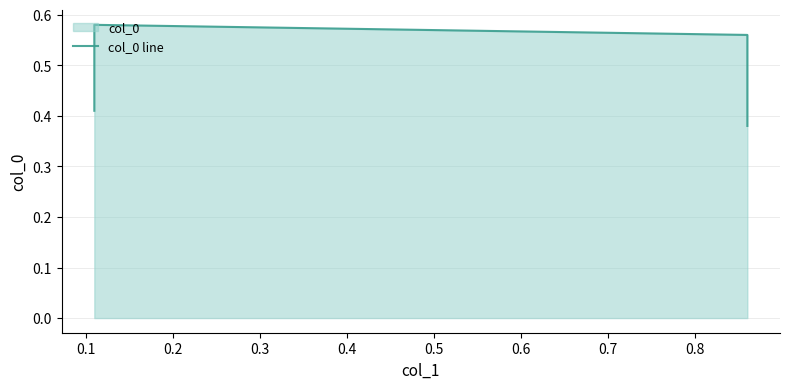

What is the average value?

0.5